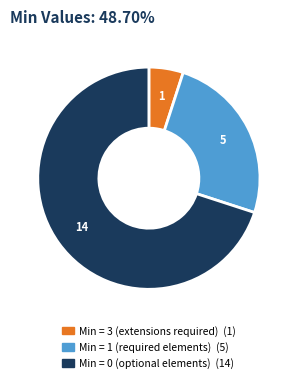

Is there any slice that represents more than half of the pie?

Yes